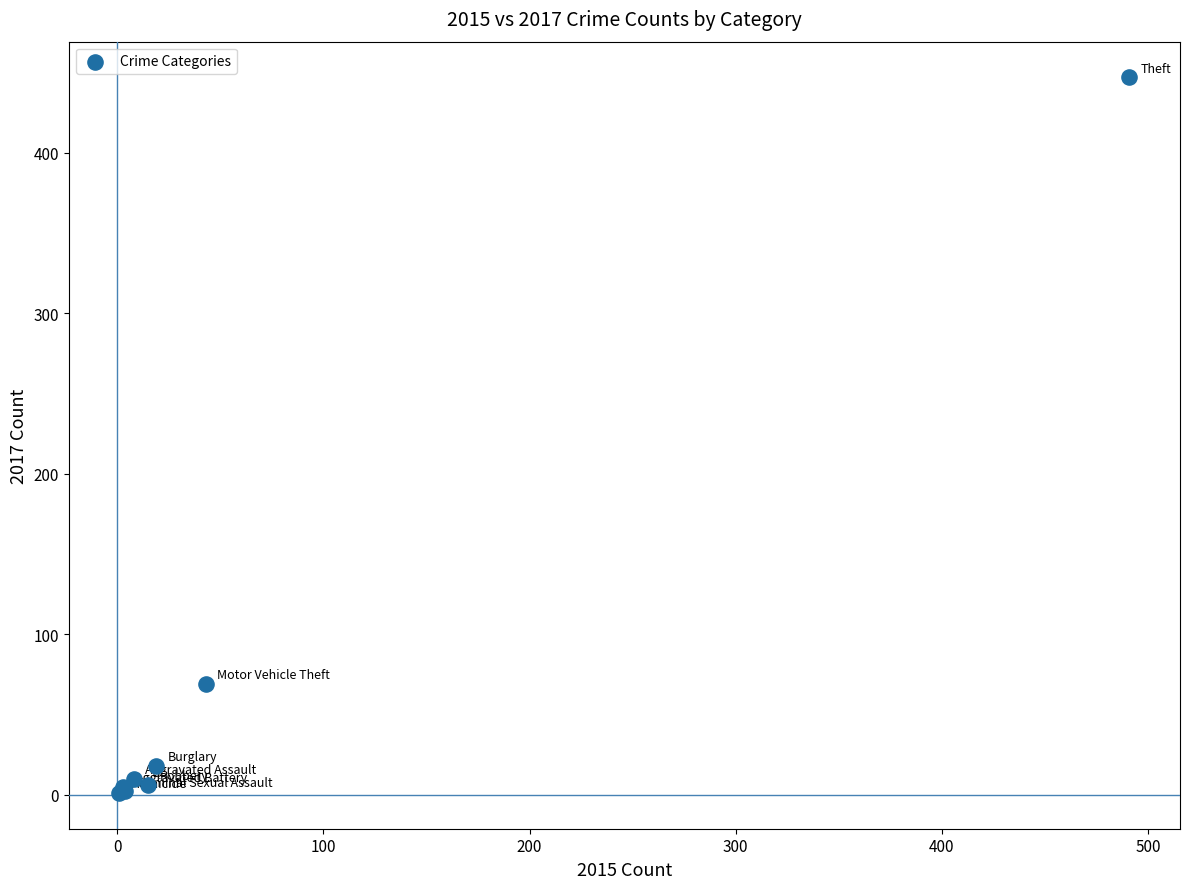

What Y value in the scatter plot is closest to 224?

69